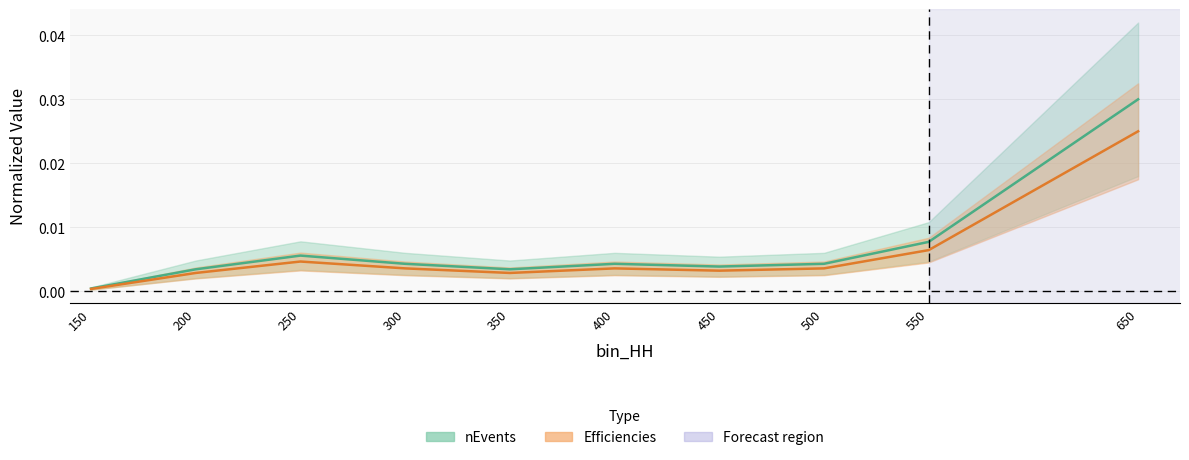

Which series has the largest total across all categories?

nEvents